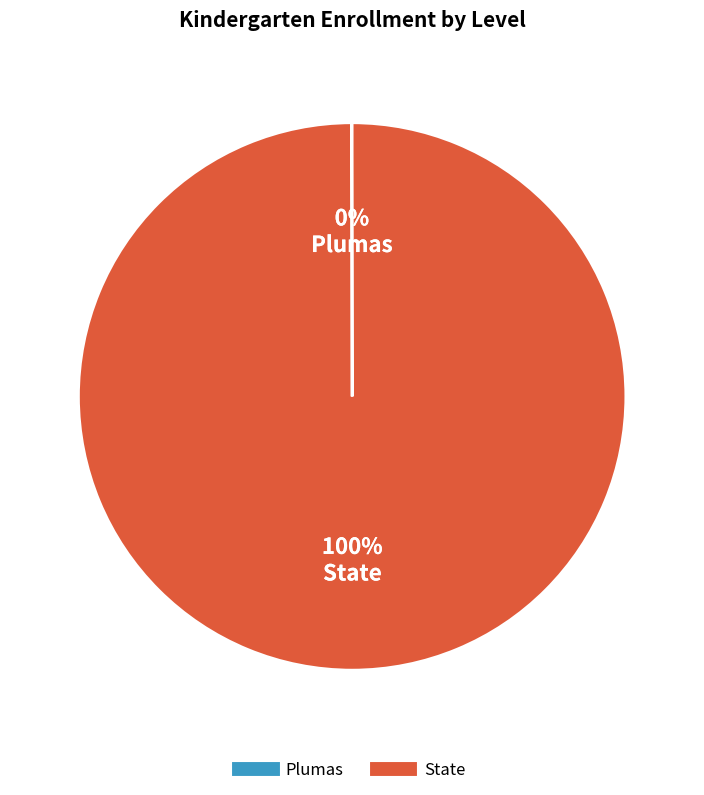

To the nearest percent, what portion does State represent?

100%